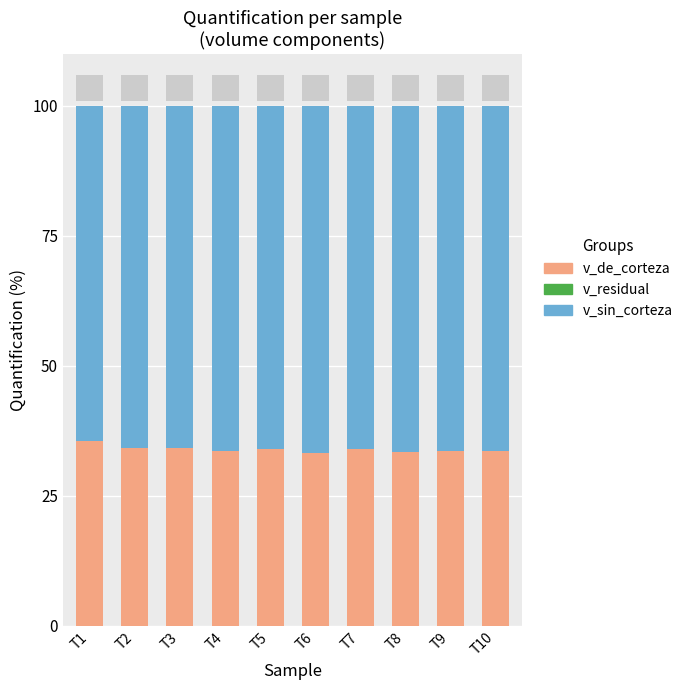

What is the highest value of the v_de_corteza series?

35.6